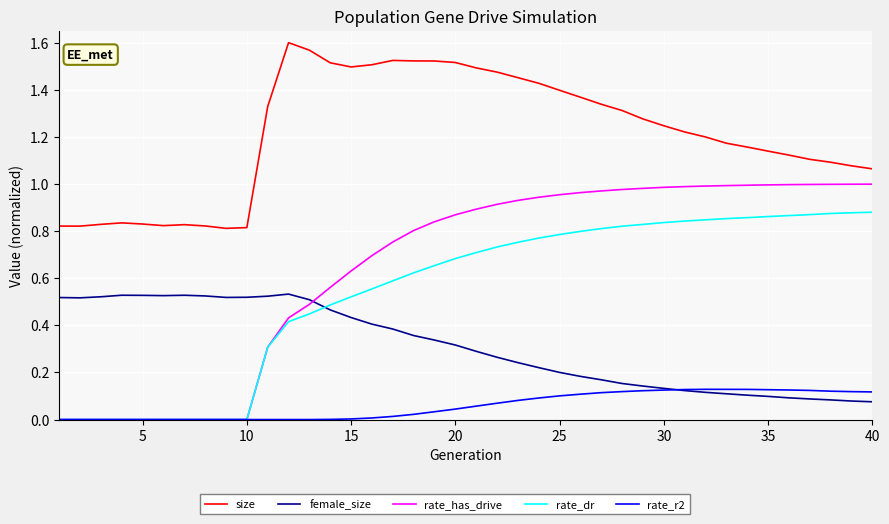

Which series has the largest total across all categories?

size